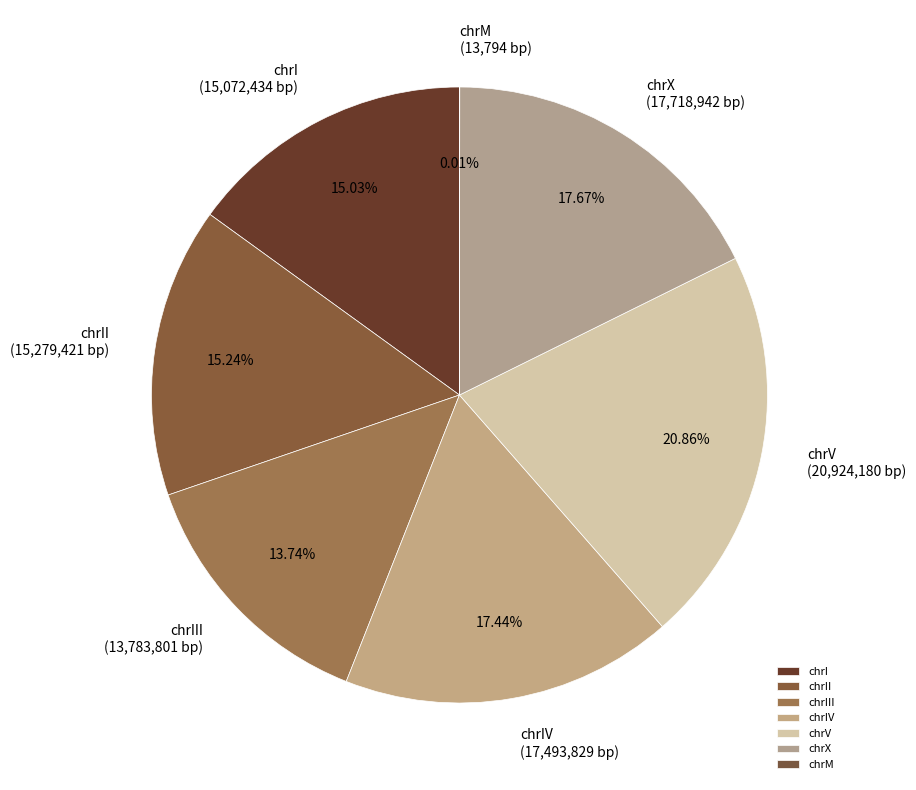

To the nearest percent, what is the average slice percentage?

14%